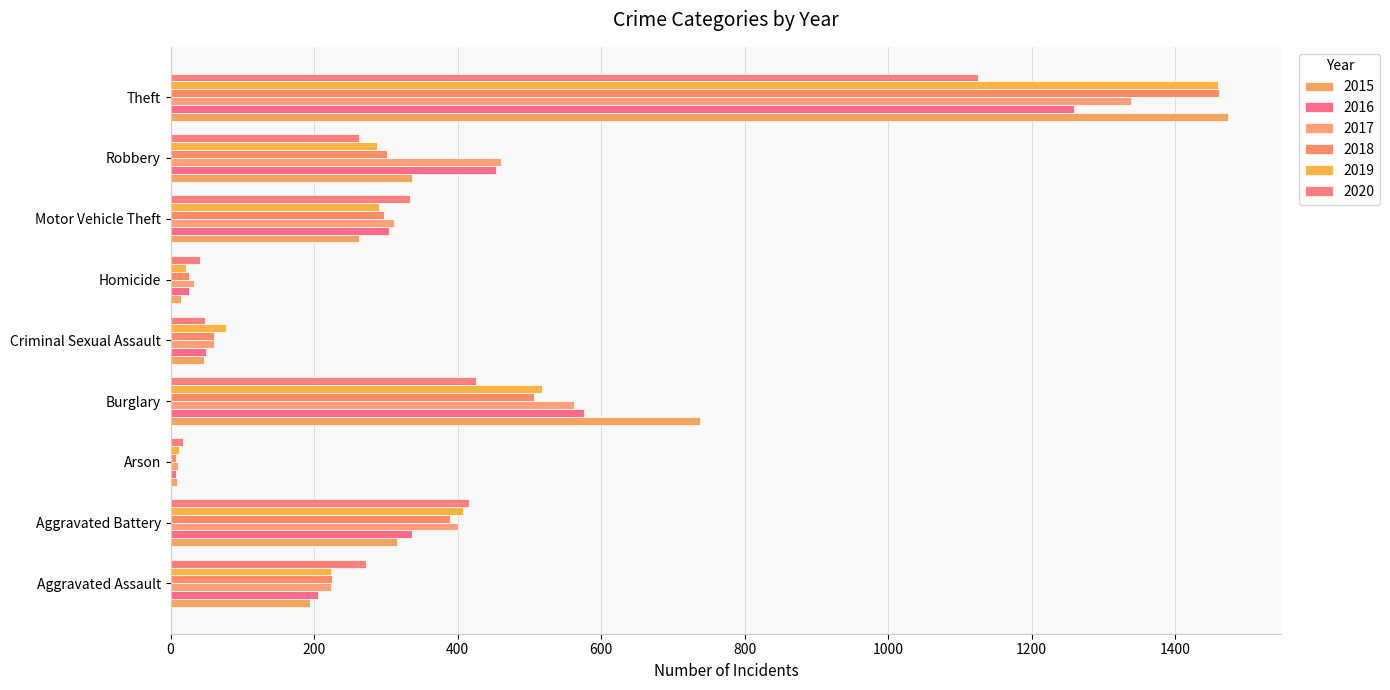

What is the difference between the maximum and second lowest values in the 2018 series?

1436